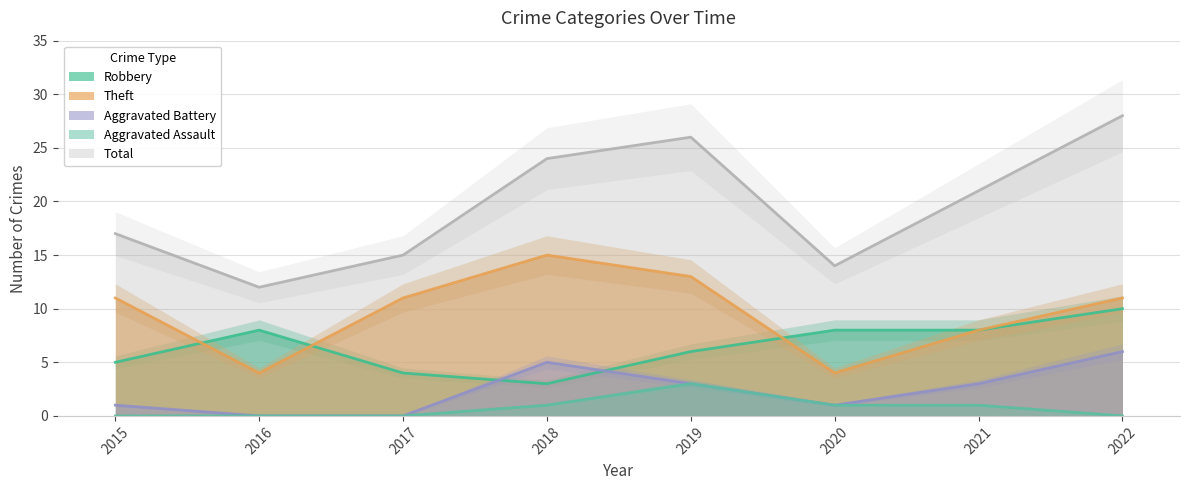

Reading left to right, transcribe all the data shown in this chart.

Robbery: 5	8	4	3	6	8	8	10
Theft: 11	4	11	15	13	4	8	11
Aggravated Battery: 1	0	0	5	3	1	3	6
Aggravated Assault: 0	0	0	1	3	1	1	0
Total: 17	12	15	24	26	14	21	28